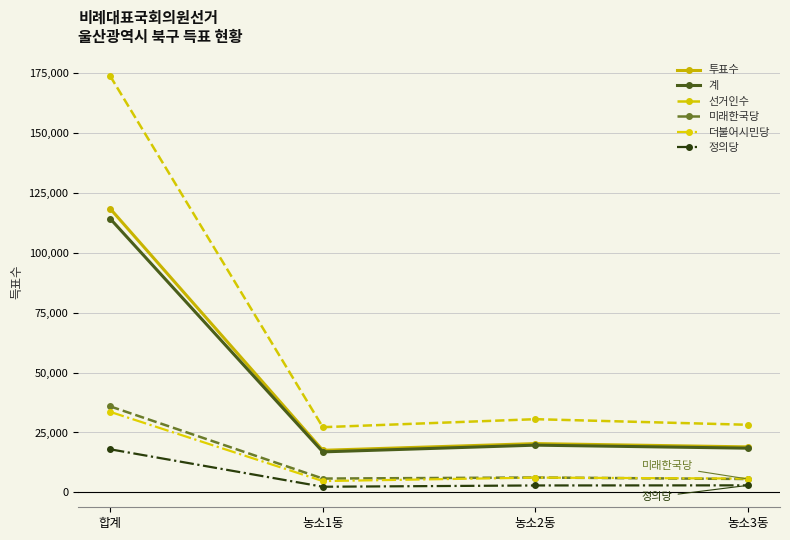

True or false: 미래한국당 and 정의당 intersect in this chart.

False